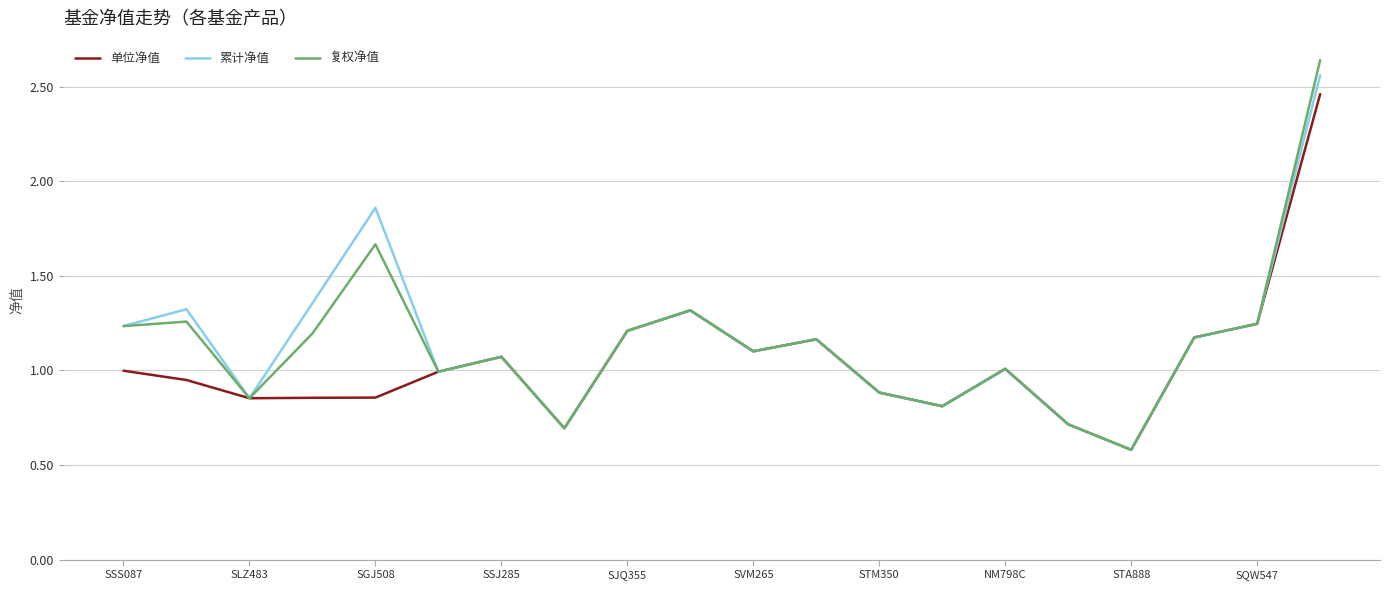

In 累计净值, how many points are lower than both neighbors (excluding endpoints)?

6